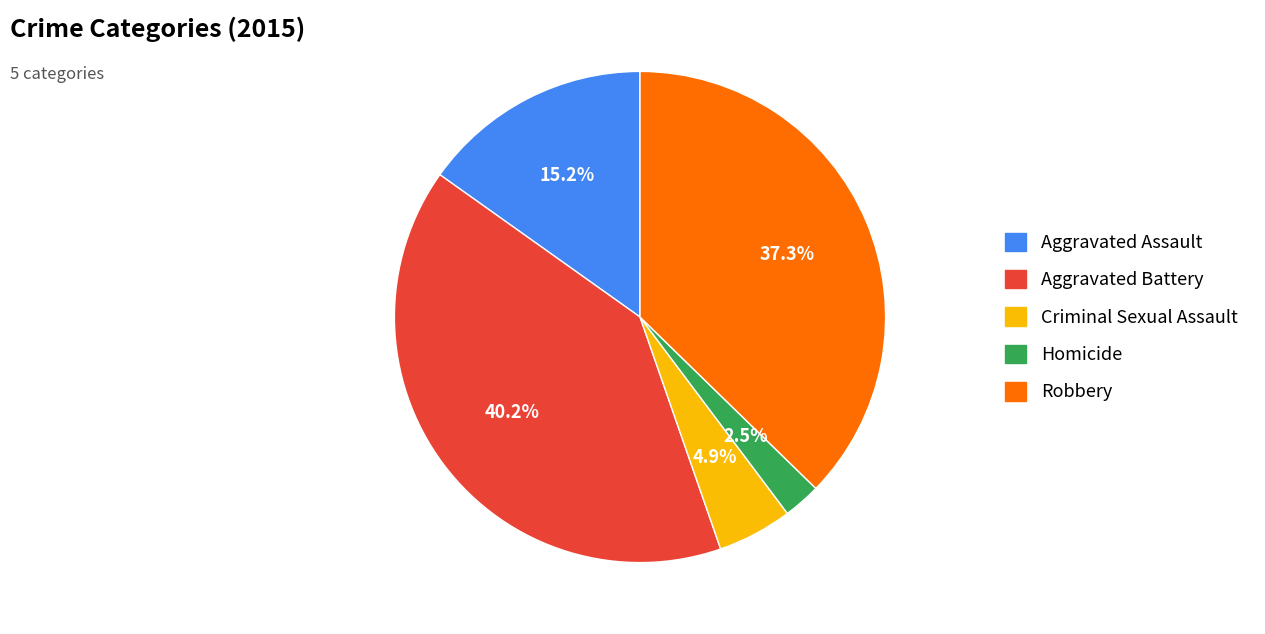

Approximately how many times larger is the value at Criminal Sexual Assault compared to Aggravated Assault?

0.3